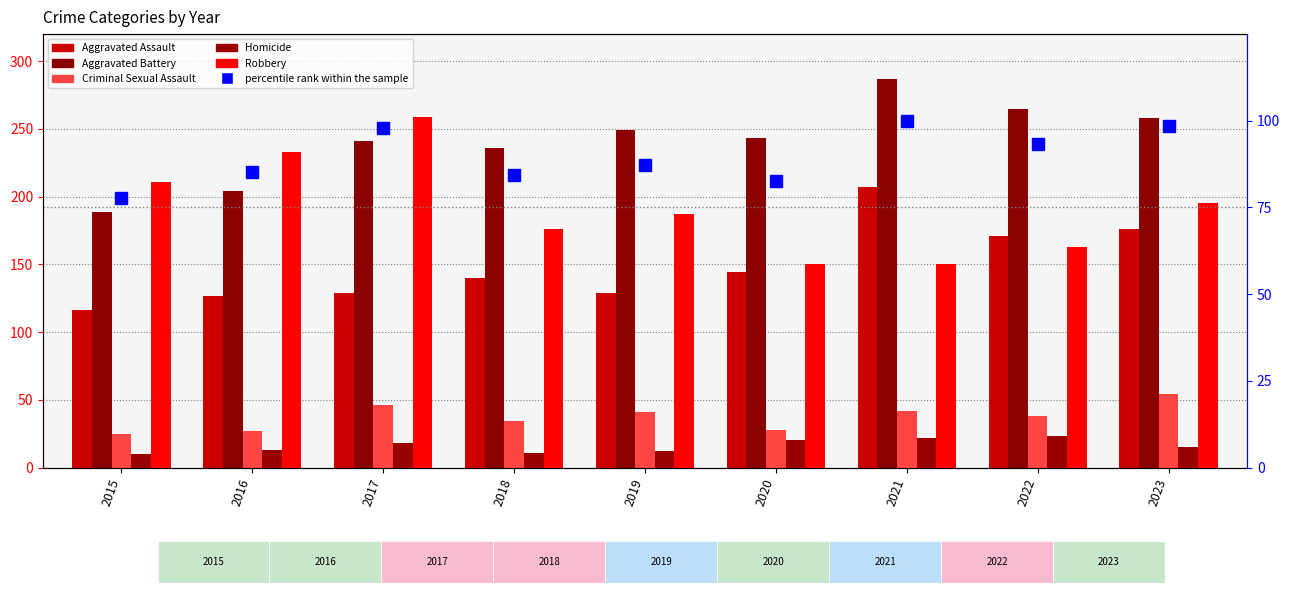

Reading right to left, what are all the values shown in this chart?

Aggravated Assault: 176.0	171.0	207.0	144.0	129.0	140.0	129.0	127.0	116.0
Aggravated Battery: 258.0	265.0	287.0	243.0	249.0	236.0	241.0	204.0	189.0
Criminal Sexual Assault: 54.0	38.0	42.0	28.0	41.0	34.0	46.0	27.0	25.0
Homicide: 15.0	23.0	22.0	20.0	12.0	11.0	18.0	13.0	10.0
Robbery: 195.0	163.0	150.0	150.0	187.0	176.0	259.0	233.0	211.0
percentile rank within the sample: 98.6	93.2	100.0	82.6	87.3	84.3	97.9	85.3	77.8